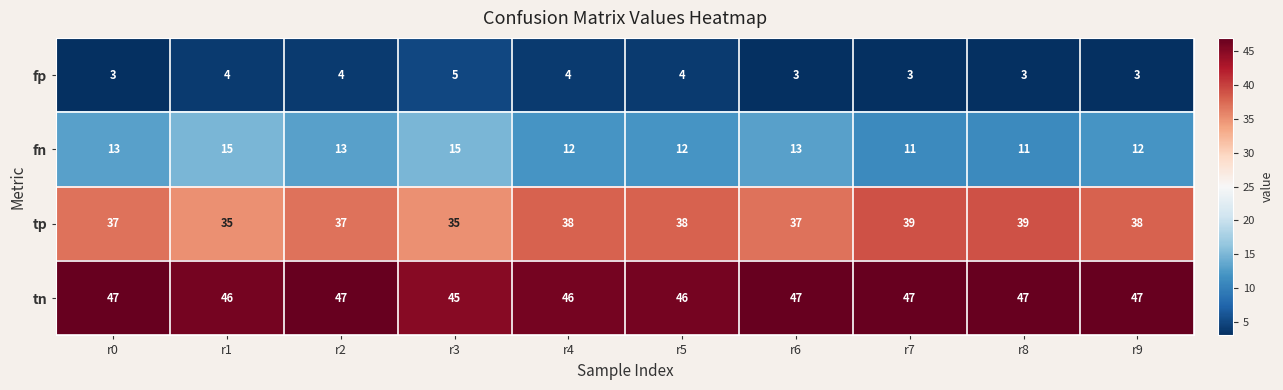

Read the tn value at r2.

47